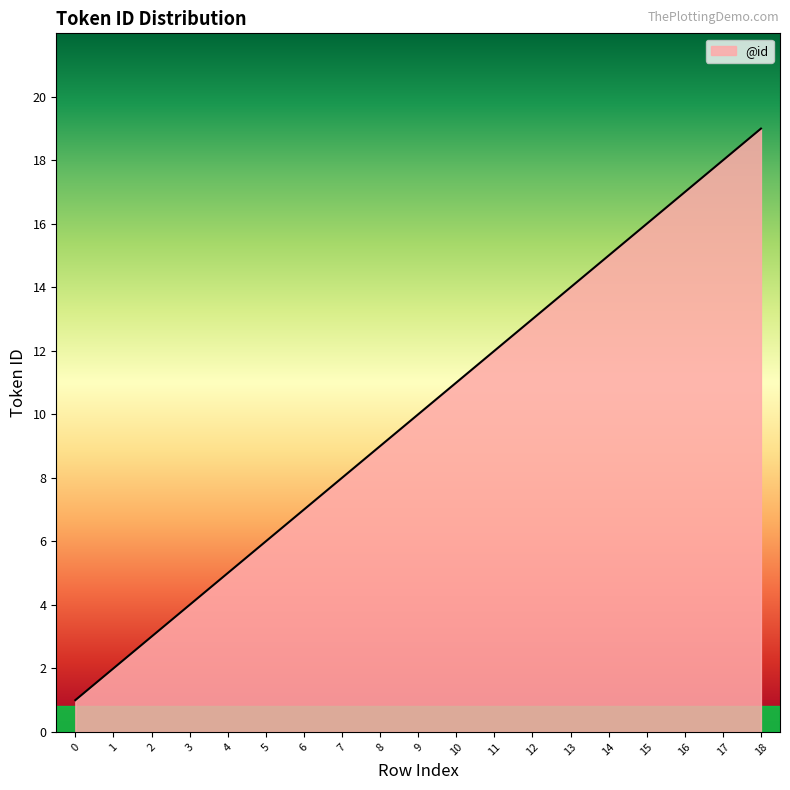

Count the number of data series in this chart.

1